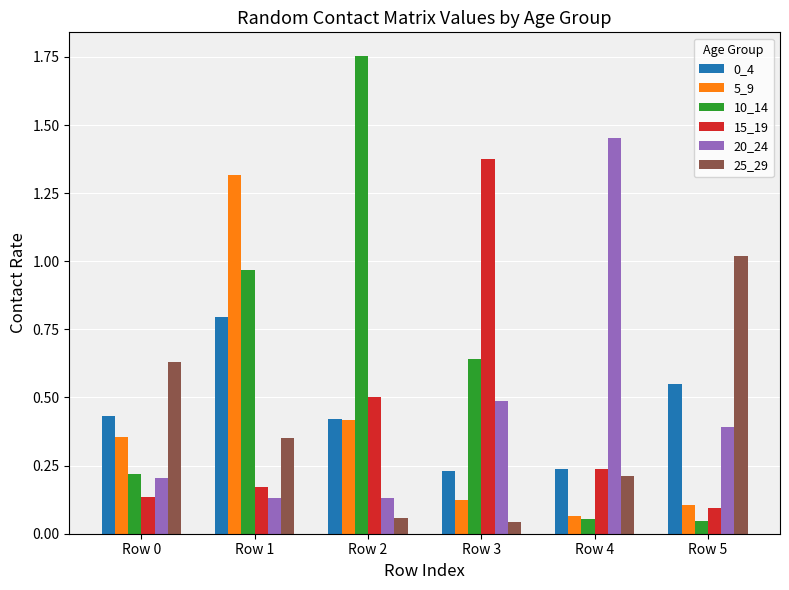

At which category is the sum across all series the highest?

Row 1